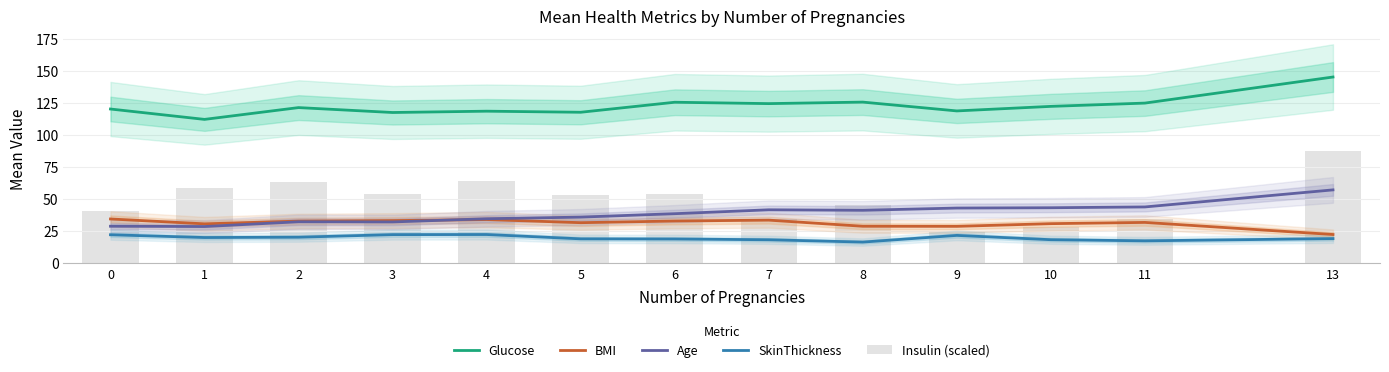

Is the value of SkinThickness at 10 greater than the value of BMI at 1?

No